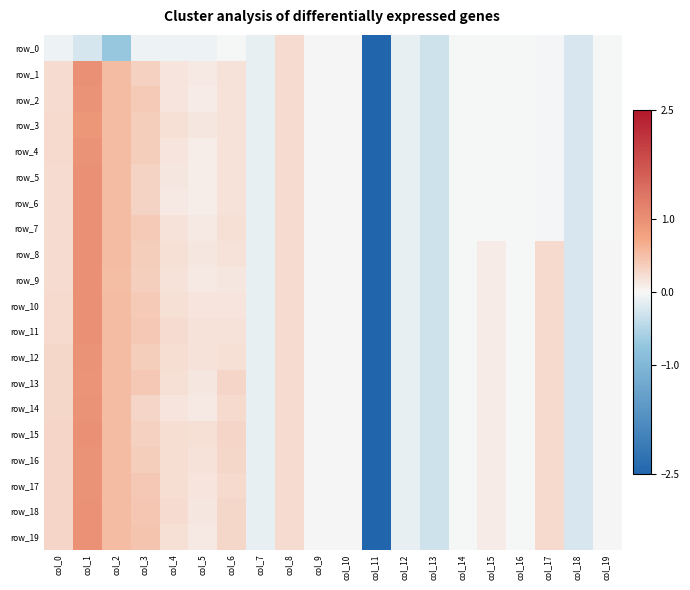

Which series has the largest range (max minus min)?

row_1